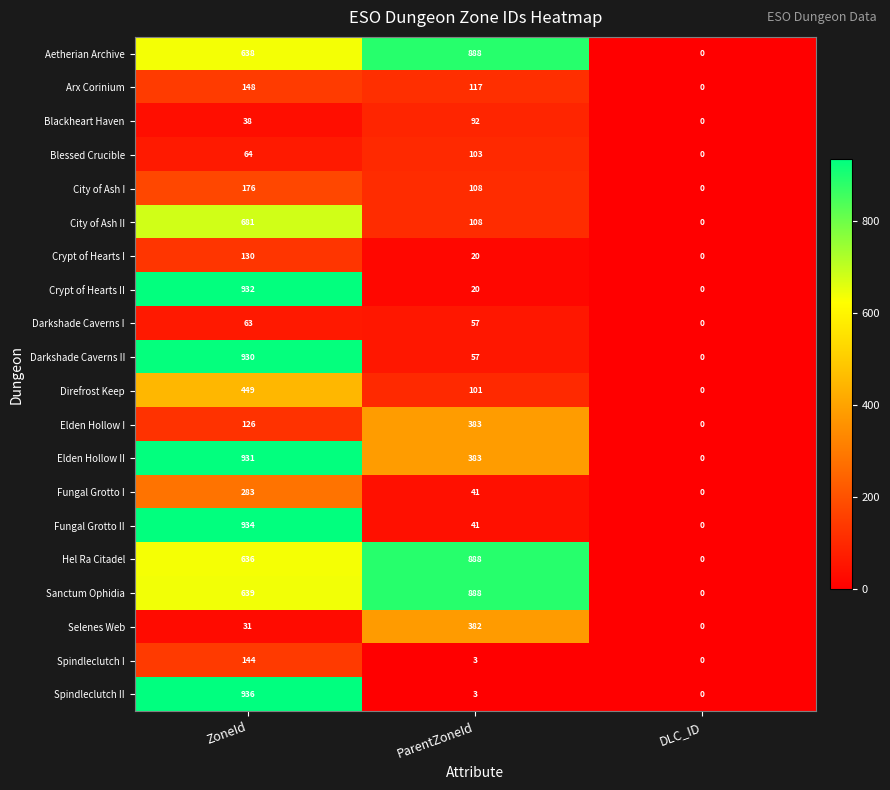

What is the sum of all Blackheart Haven values?

130